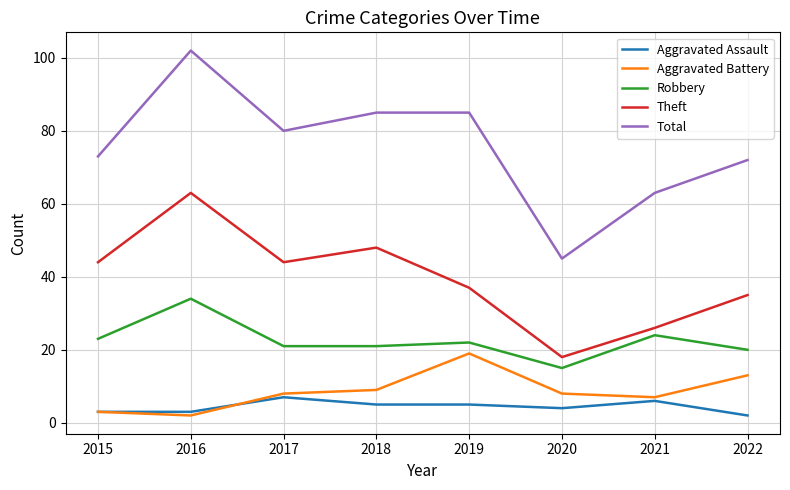

What is the total value across all series at 2015?

146